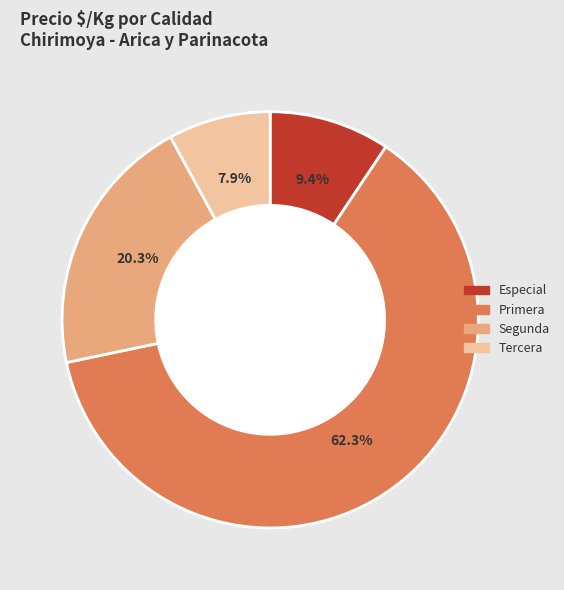

Is there a majority slice in this chart?

Yes